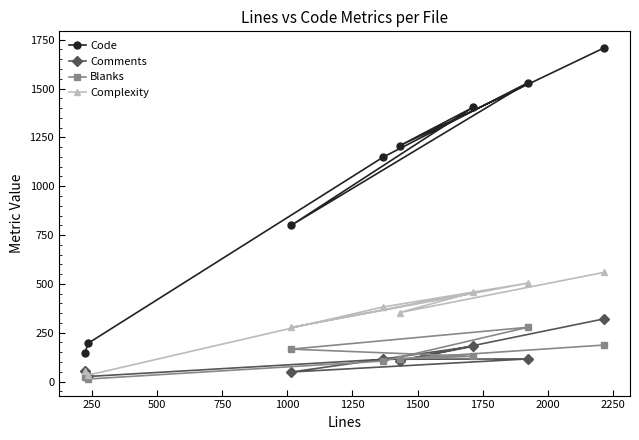

Does the chart display data point markers on the line(s)?

Yes